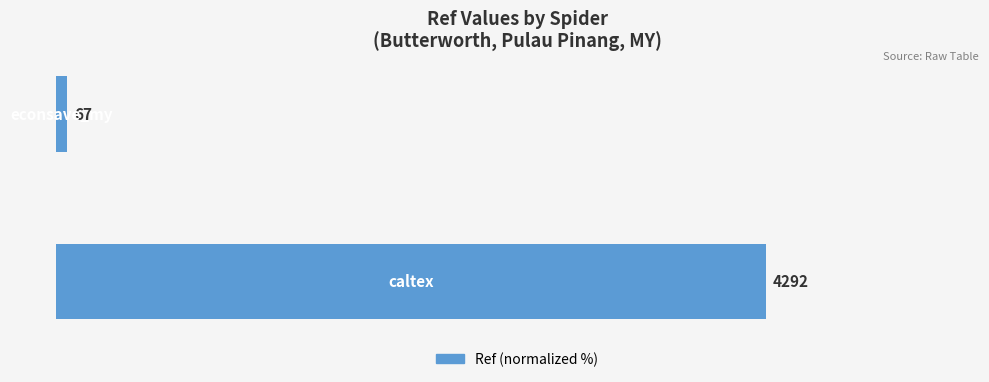

How many bars are there in total?

2